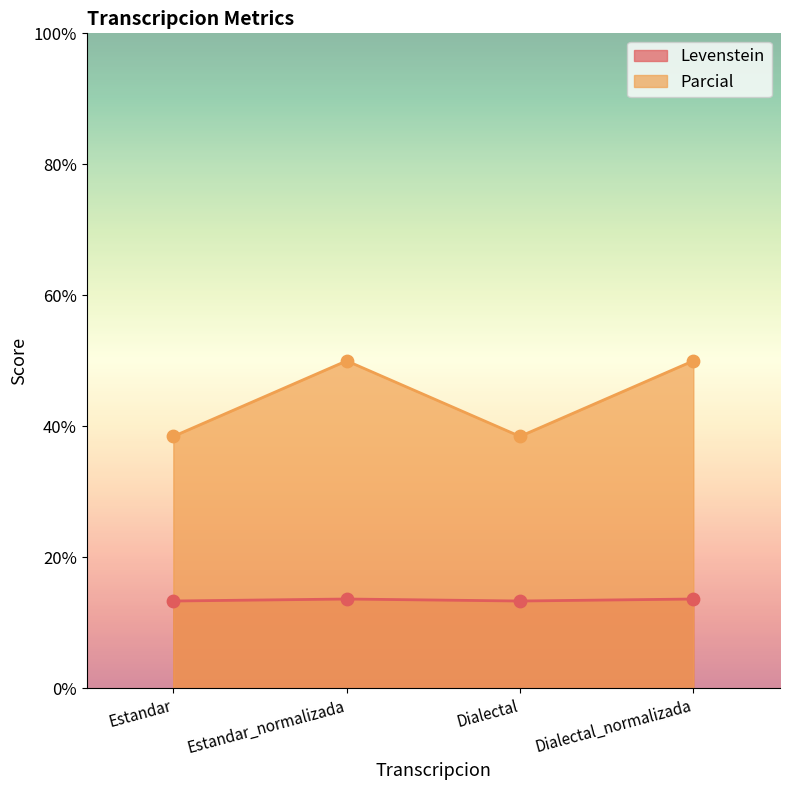

Is the value of Parcial at Estandar_normalizada greater than the value of Levenstein at Dialectal?

Yes